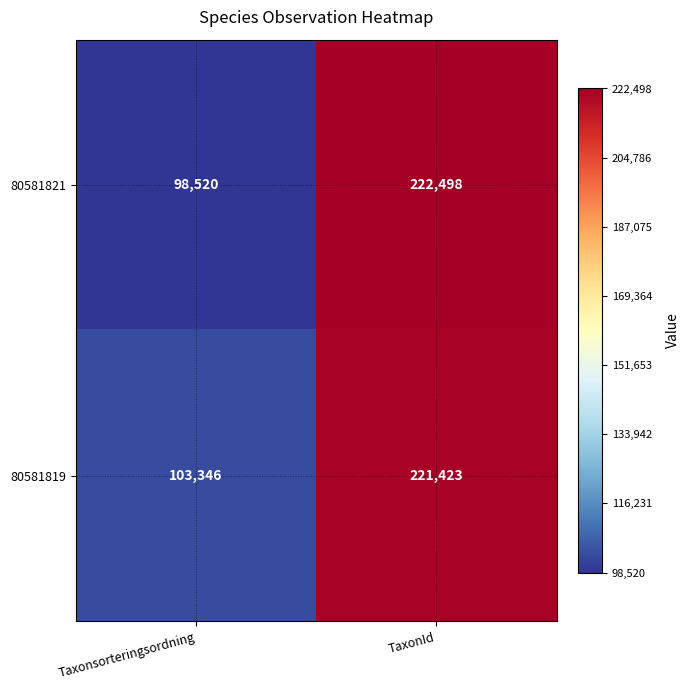

Which category has the highest value in the 80581819 series?

TaxonId